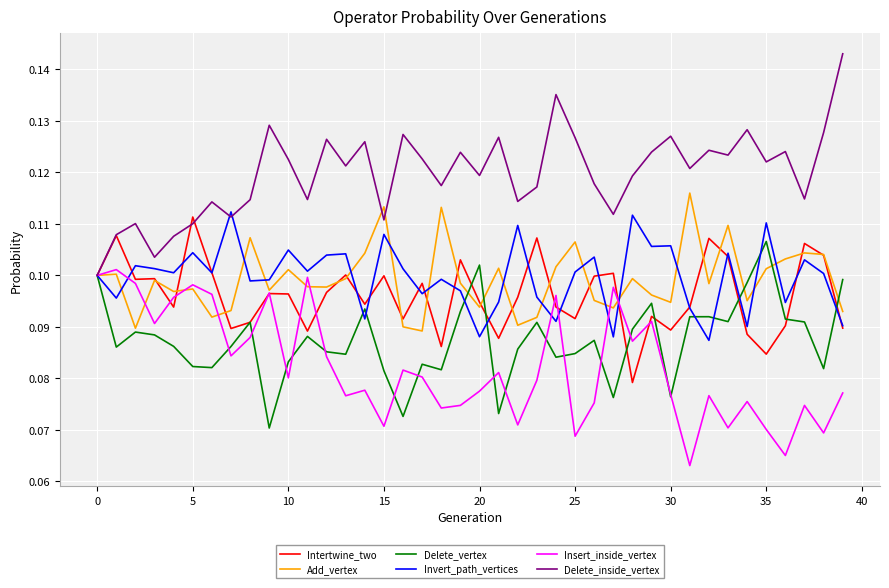

Which series has the largest total across all categories?

Delete_inside_vertex